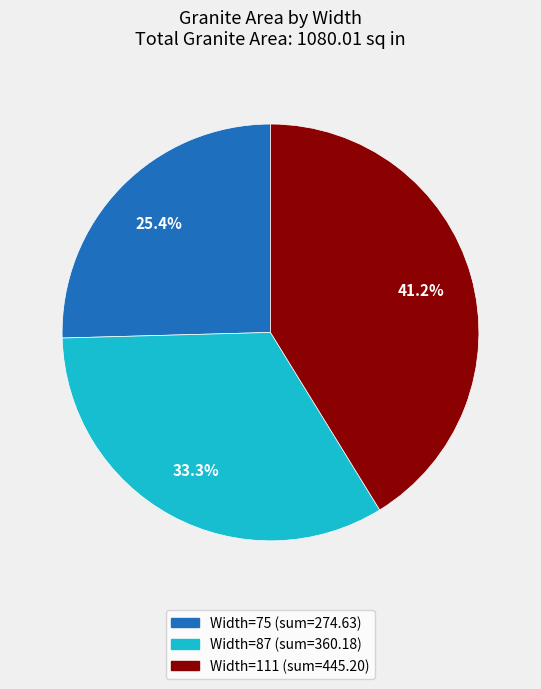

Is there a majority slice in this chart?

No